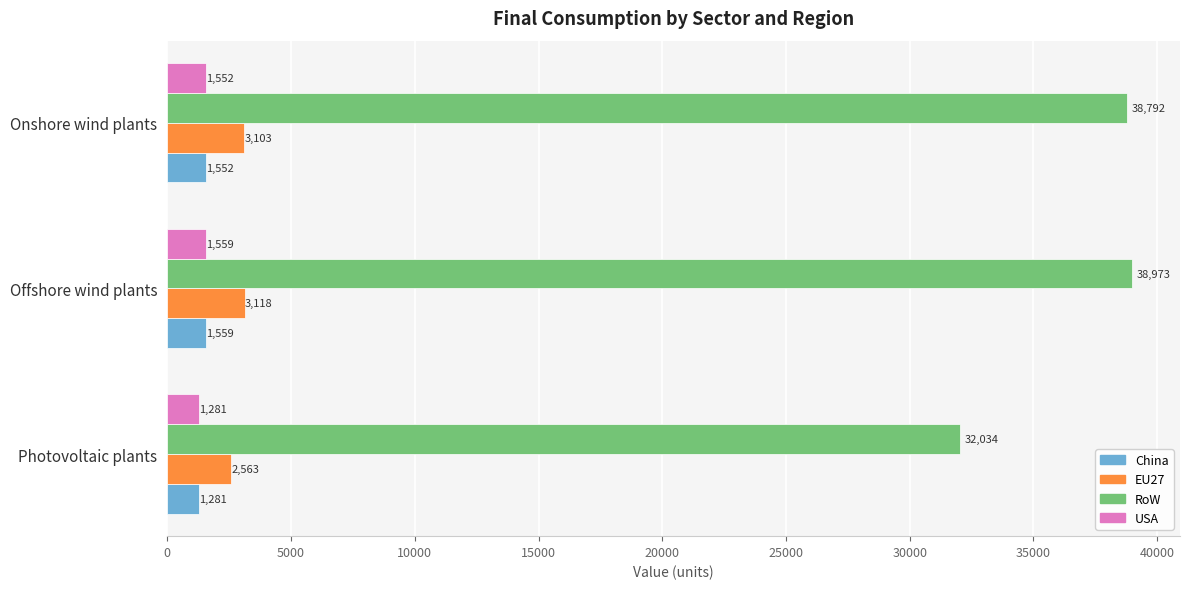

Read the EU27 value at Offshore wind plants.

3117.9